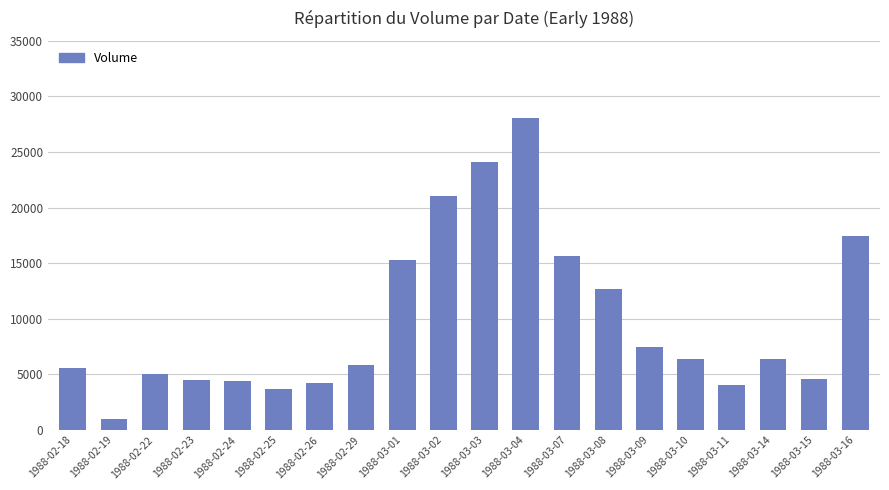

What is the average value?

9860